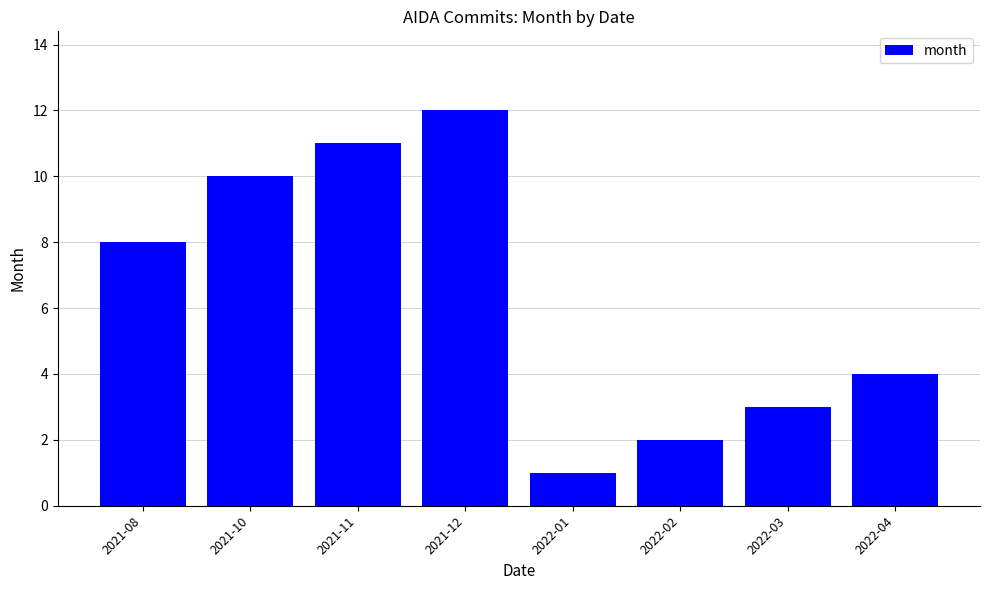

What is the value of the 7th bar from the left?

3